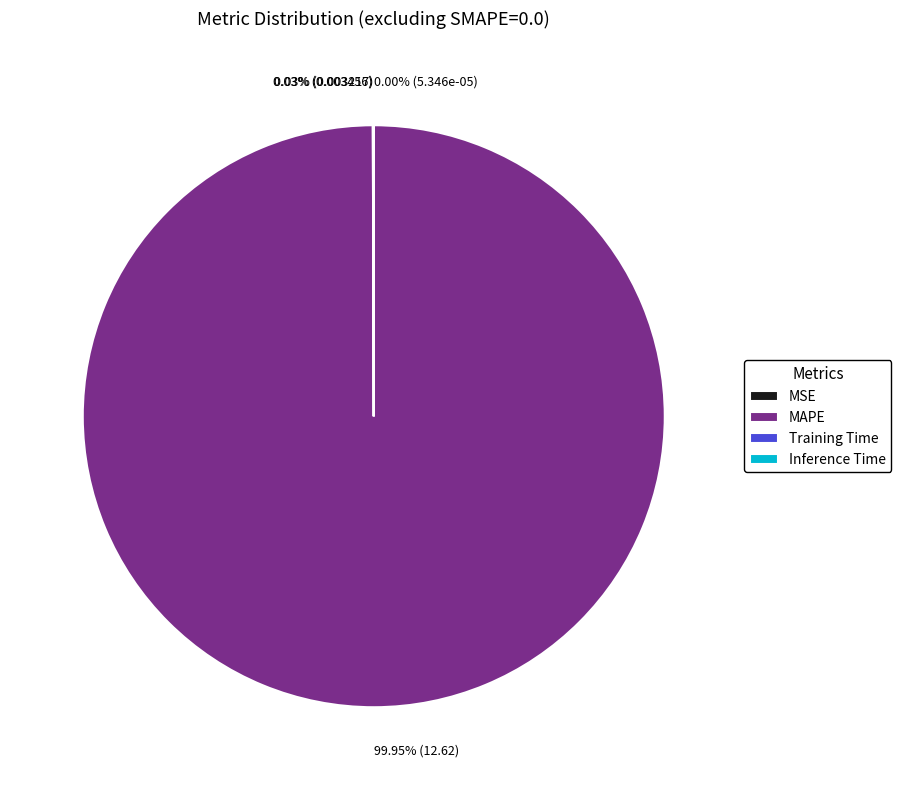

What is the largest slice in the pie chart?

MAPE